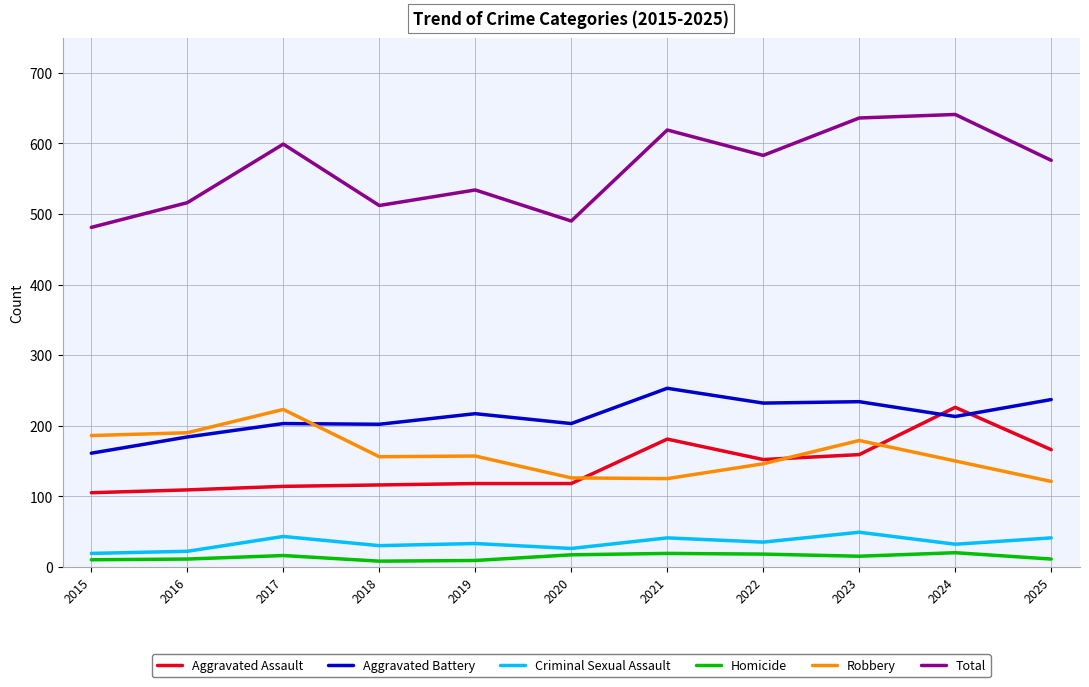

What is the maximum value for Aggravated Battery?

253